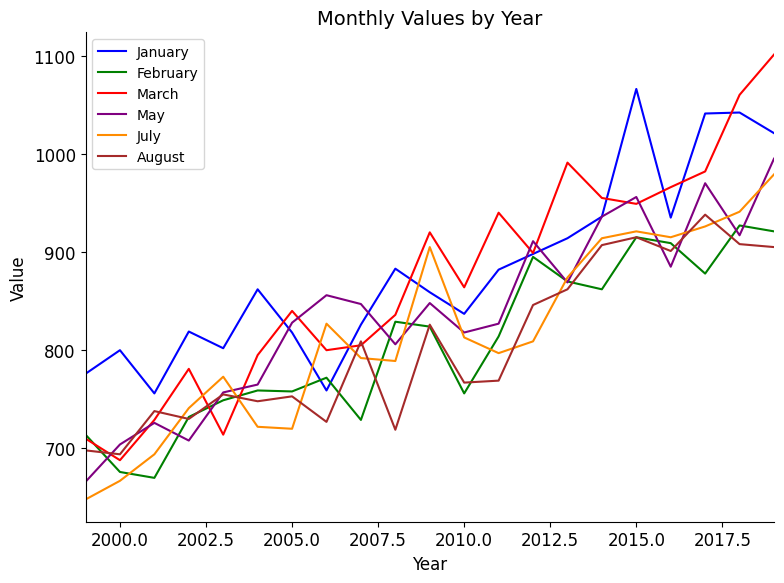

True or false: May and January cross at least once.

True